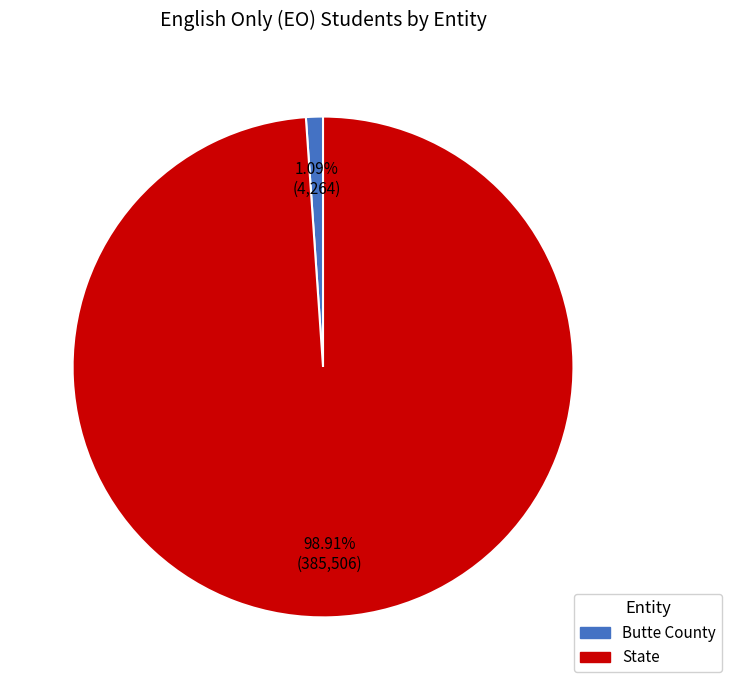

Which slice is the largest?

State